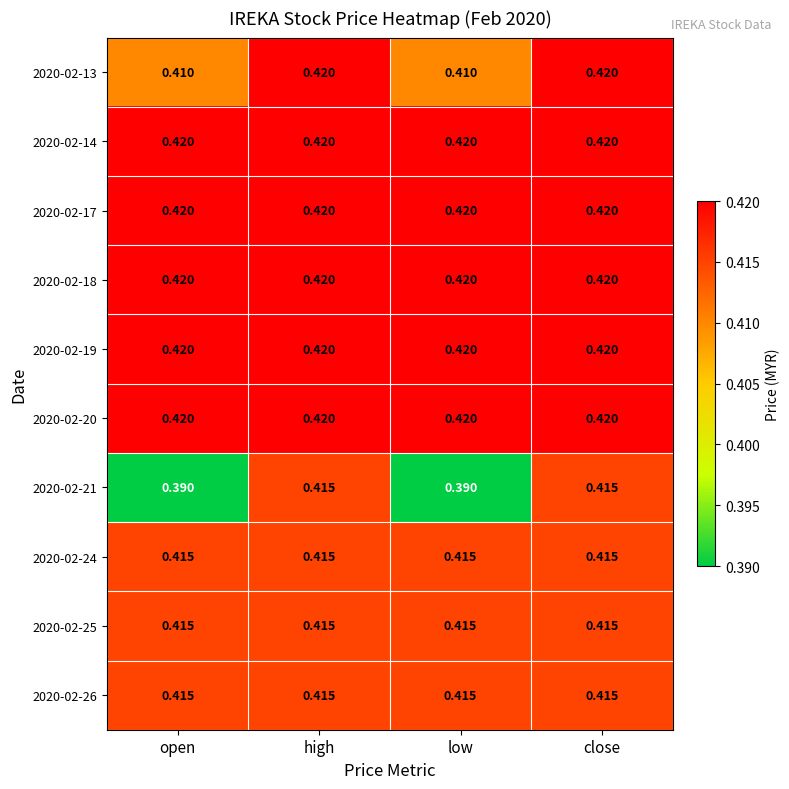

Is the value of 2020-02-24 at high greater than the value of 2020-02-13 at low?

Yes